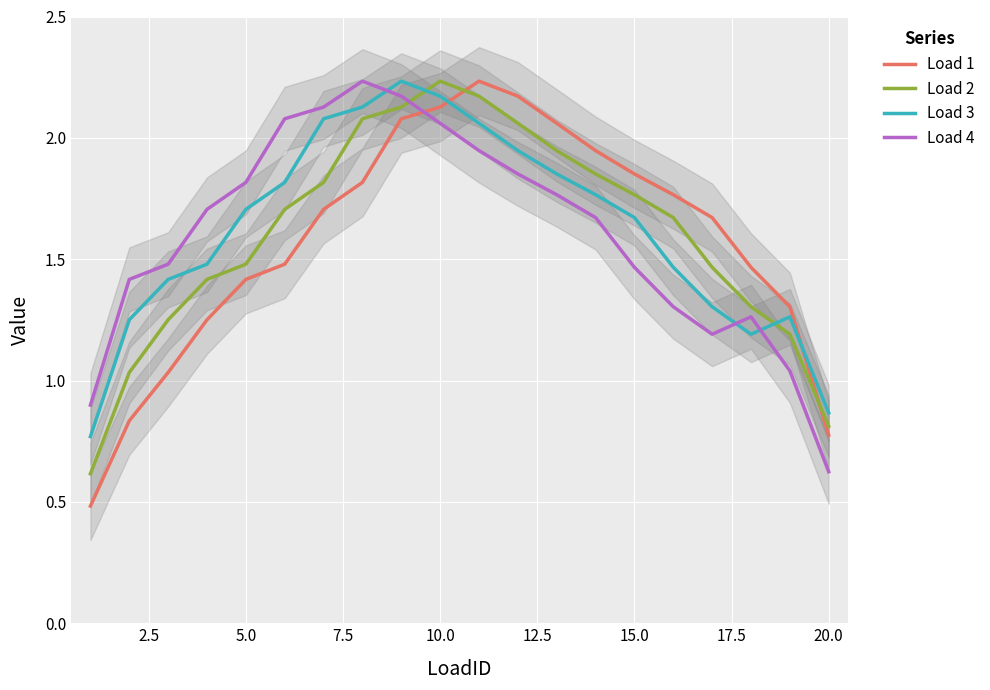

True or false: Load 2 and Load 1 intersect in this chart.

True